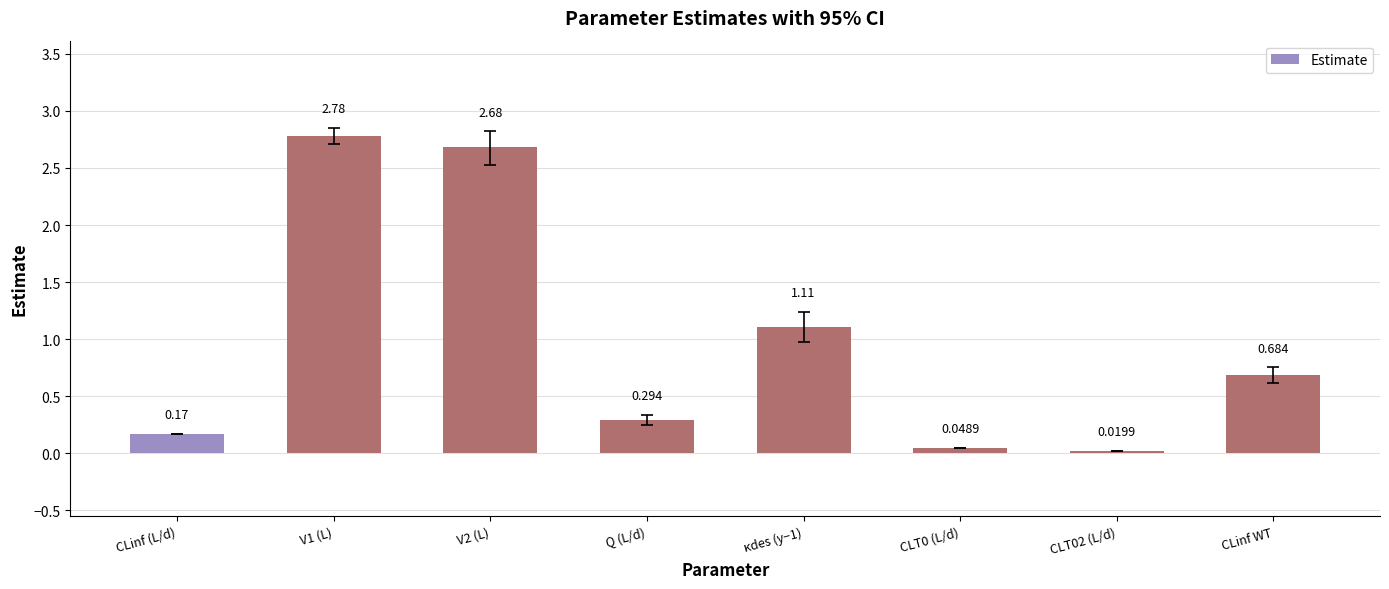

Is it true that the value at CLinf WT is 1.1?

False